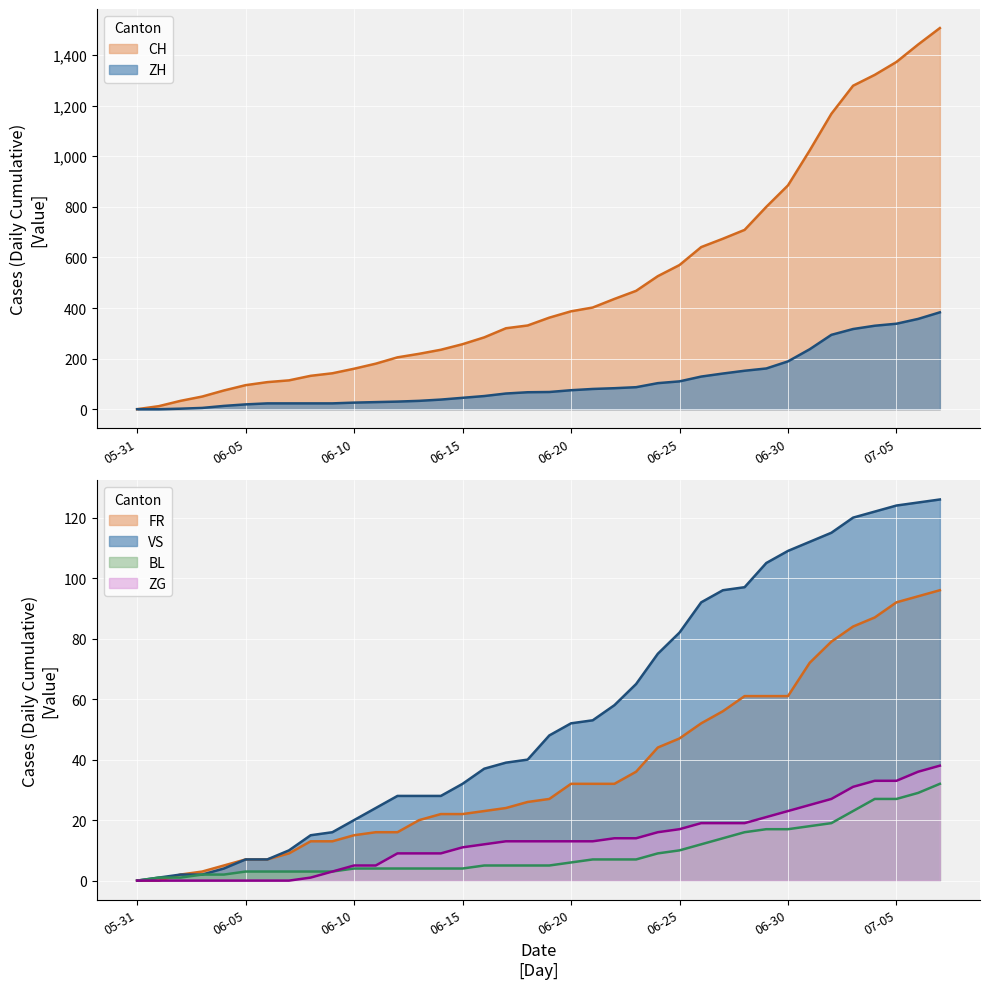

Reading right to left, what are all the values shown in this chart?

CH: 1507	1442	1373	1322	1279	1168	1023	885	800	709	674	641	570	526	468	436	402	387	362	331	320	284	257	235	219	205	180	160	142	132	114	107	95	74	50	33	12	0
ZH: 383	357	338	330	317	294	237	189	161	152	141	129	110	103	87	83	80	75	68	67	62	52	45	38	33	30	28	26	23	23	23	23	19	13	5	2	0	0
FR: 96	94	92	87	84	79	72	61	61	61	56	52	47	44	36	32	32	32	27	26	24	23	22	22	20	16	16	15	13	13	9	7	7	5	3	2	0	0
VS: 126	125	124	122	120	115	112	109	105	97	96	92	82	75	65	58	53	52	48	40	39	37	32	28	28	28	24	20	16	15	10	7	7	4	2	2	1	0
BL: 32	29	27	27	23	19	18	17	17	16	14	12	10	9	7	7	7	6	5	5	5	5	4	4	4	4	4	4	3	3	3	3	3	2	2	1	1	0
ZG: 38	36	33	33	31	27	25	23	21	19	19	19	17	16	14	14	13	13	13	13	13	12	11	9	9	9	5	5	3	1	0	0	0	0	0	0	0	0